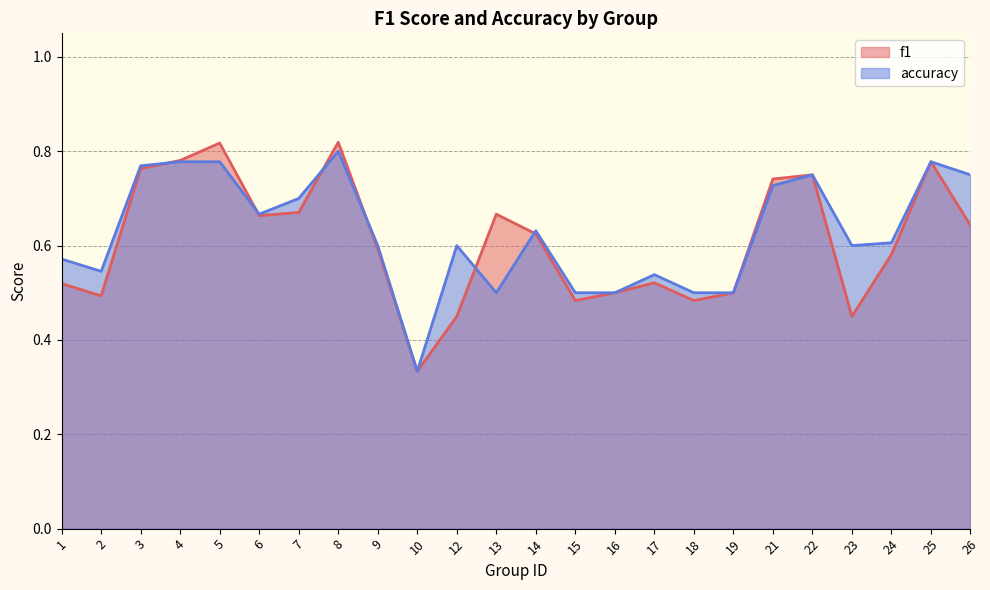

Where is accuracy nearest to the value 0?

10